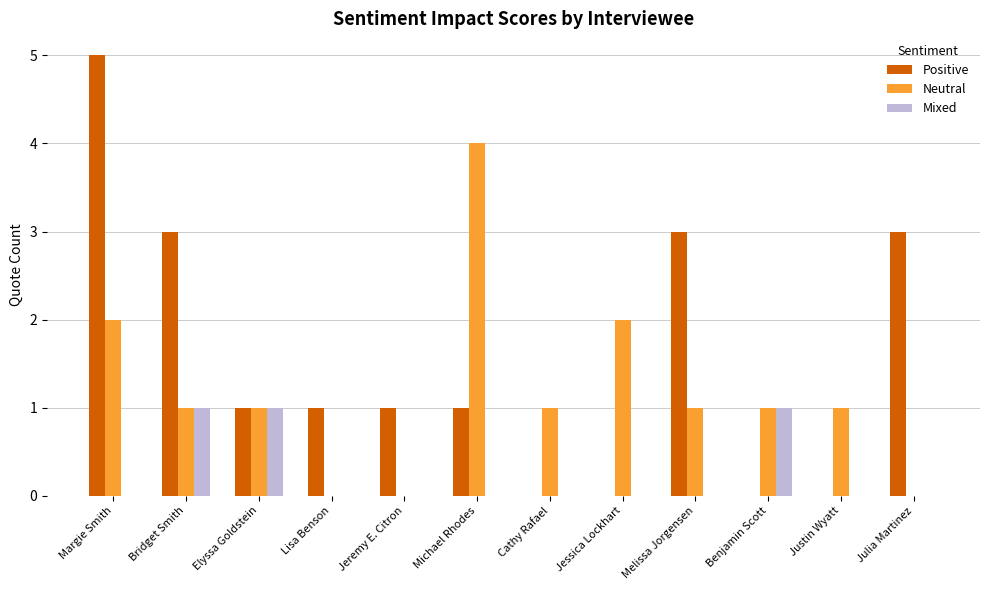

What is the spread (max minus min) of values at Jessica Lockhart?

2